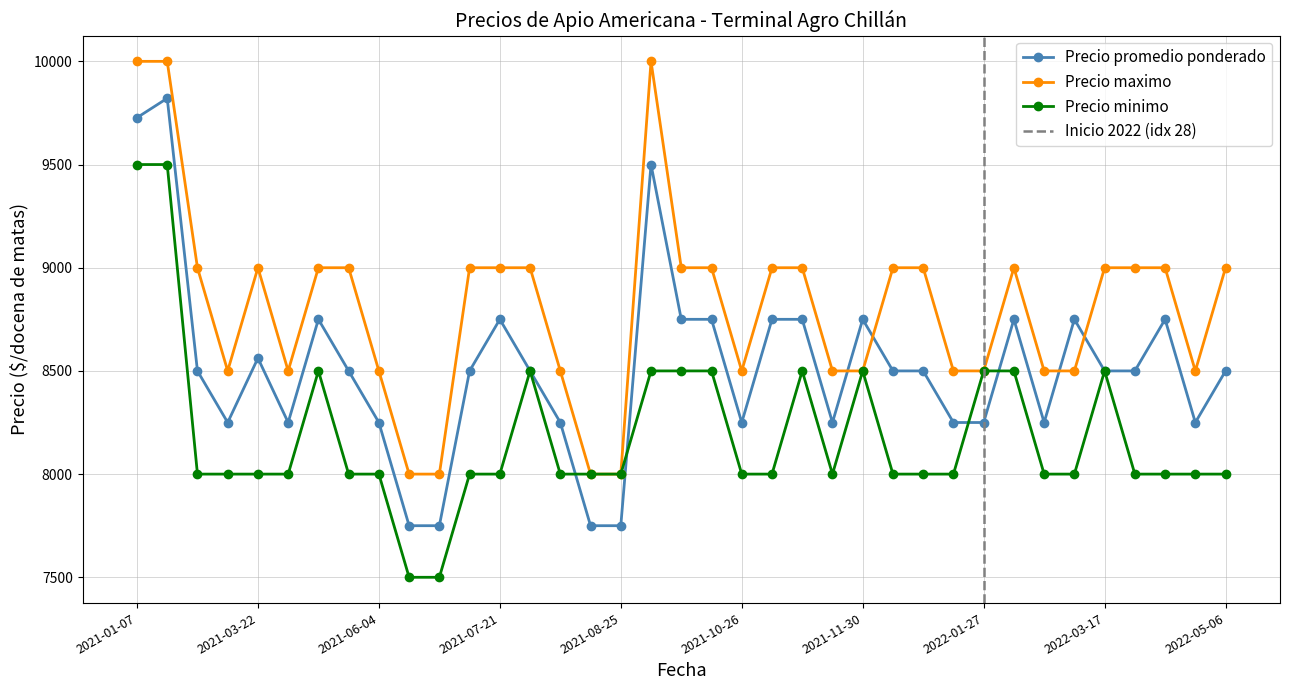

What is the total value across all series at 2021-03-22?

25562